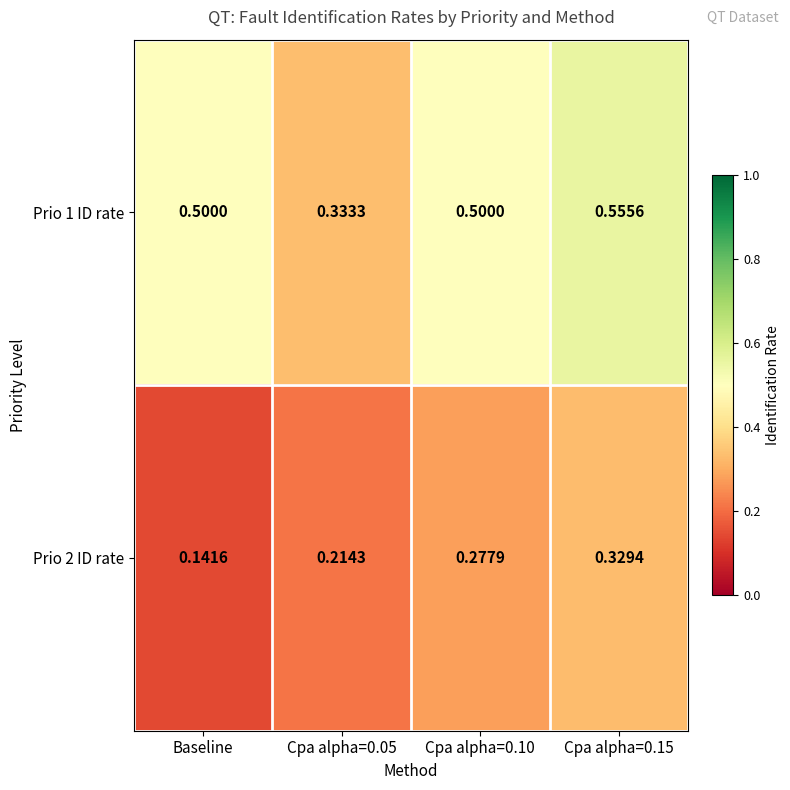

Which category has the lowest value in the Prio 2 ID rate series?

Baseline